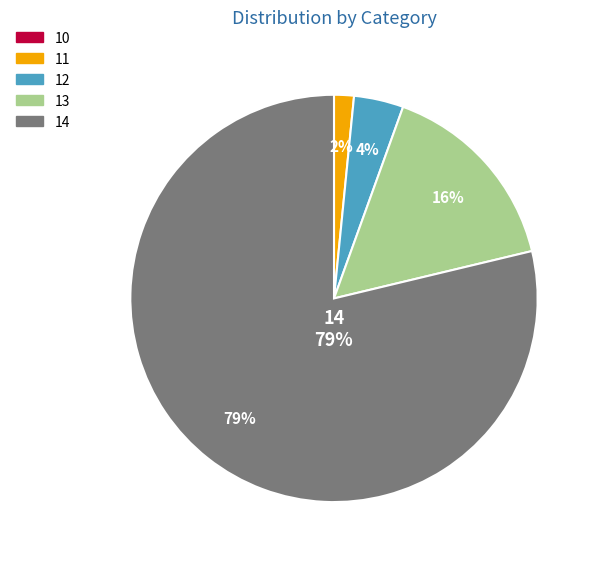

What percentage is the 11 slice, to the nearest percent?

2%